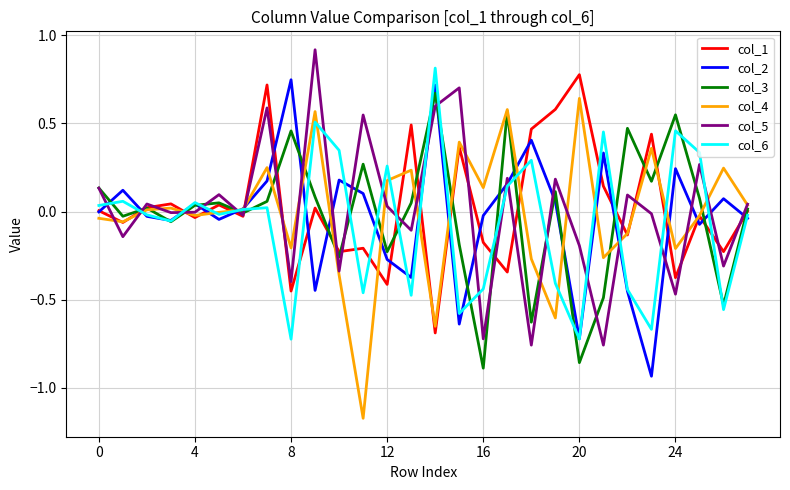

What is the greatest value displayed?

0.9